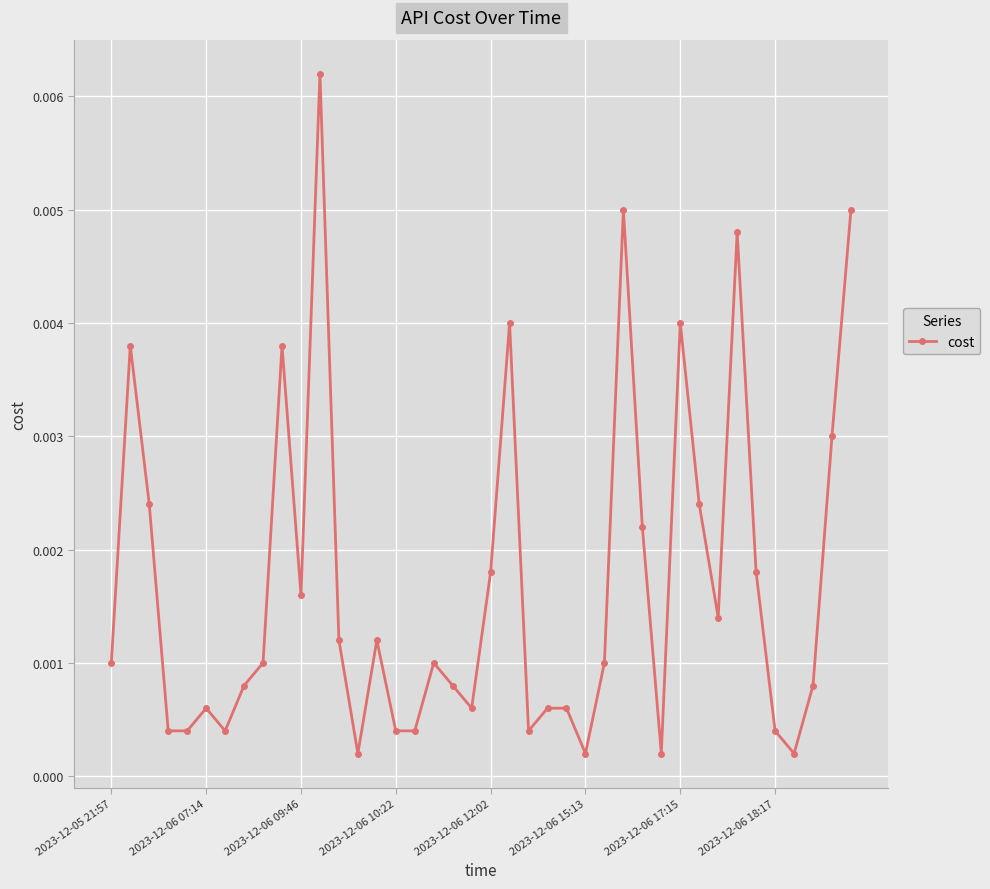

True or false: there are more than 2 points higher than both neighbors.

True